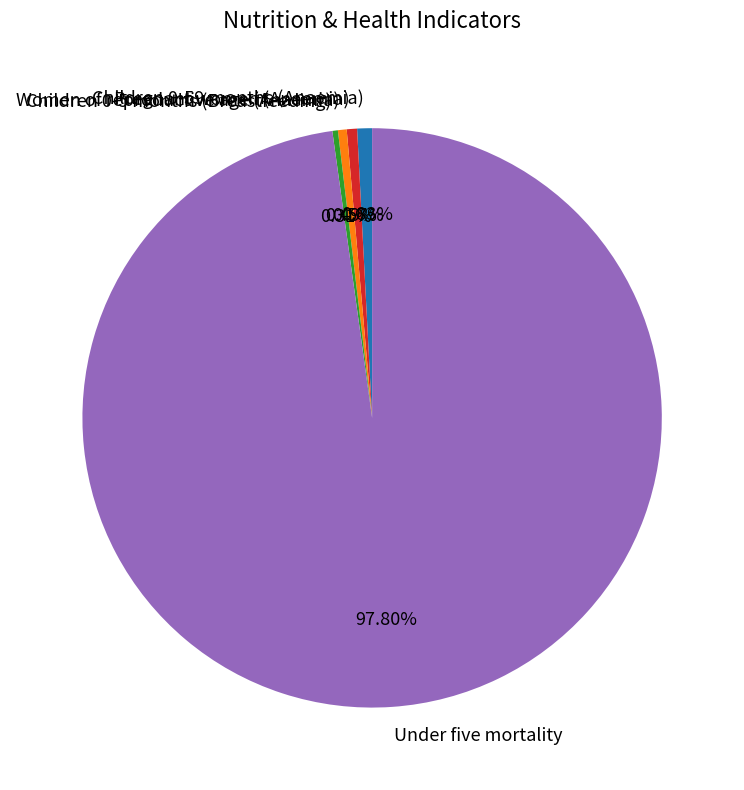

Is there any slice that represents more than half of the pie?

Yes